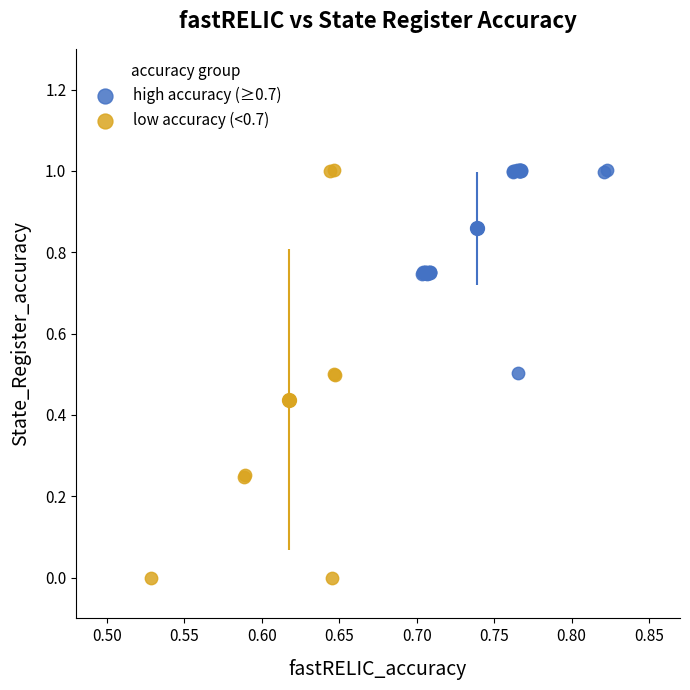

What are all the series names shown in the legend?

high accuracy (≥0.7), low accuracy (<0.7)